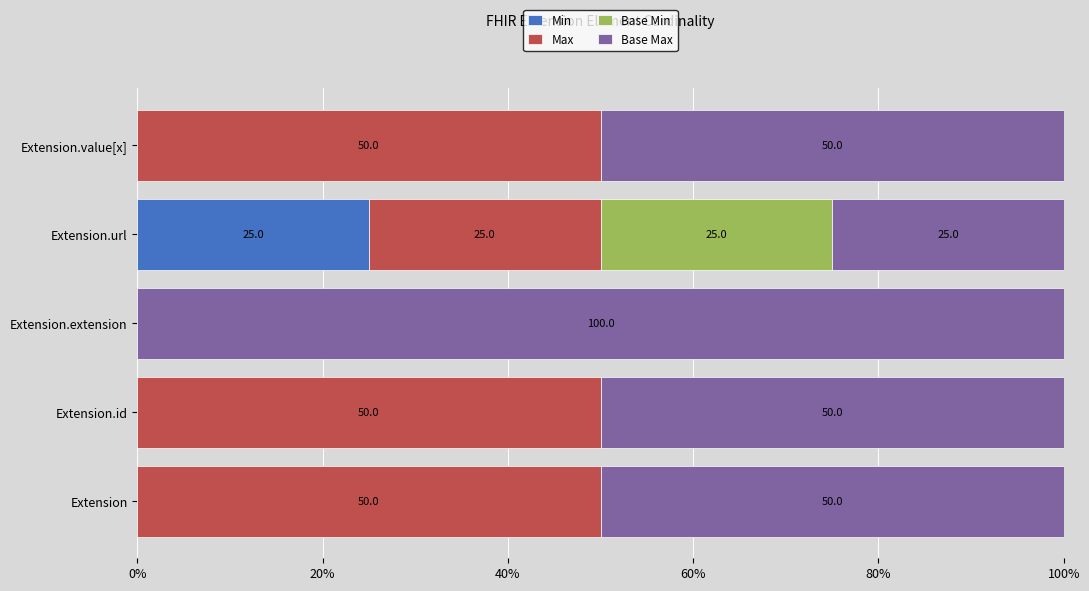

Is it true that Min equals 38 at Extension.url?

False